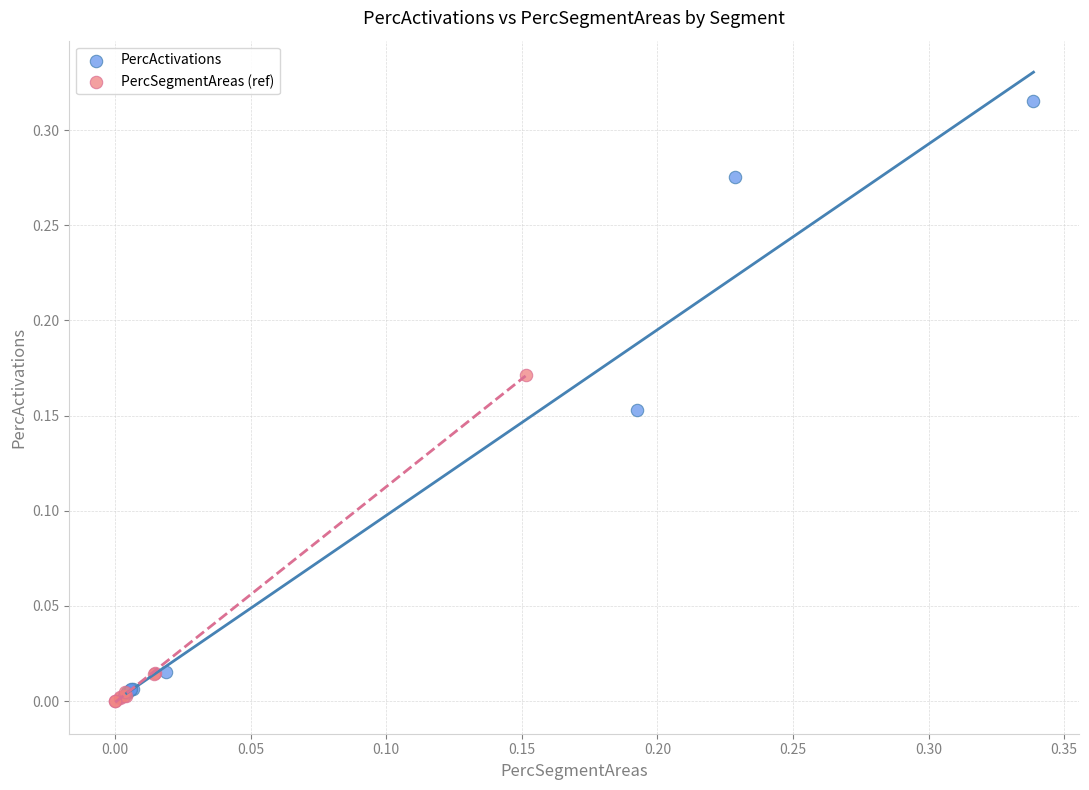

Which series has the widest spread of Y values?

PercActivations